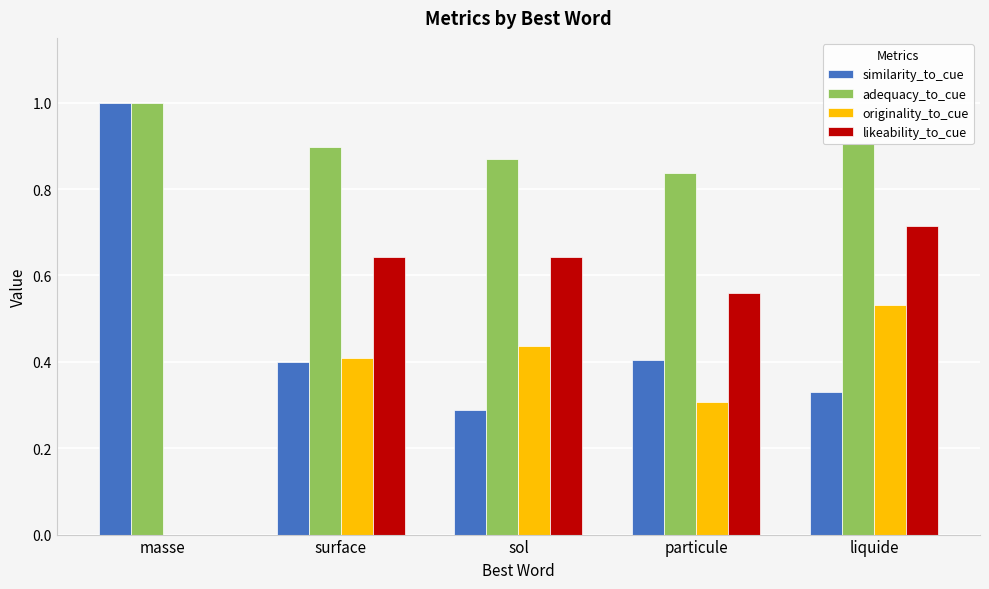

What is the sum of the adequacy_to_cue values at liquide and masse?

1.9